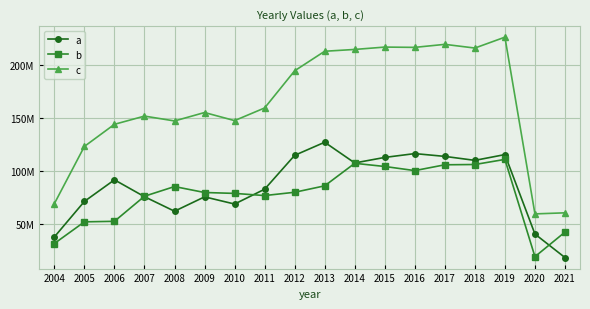

What is the value of the a point at the 3rd from the left?

91745620